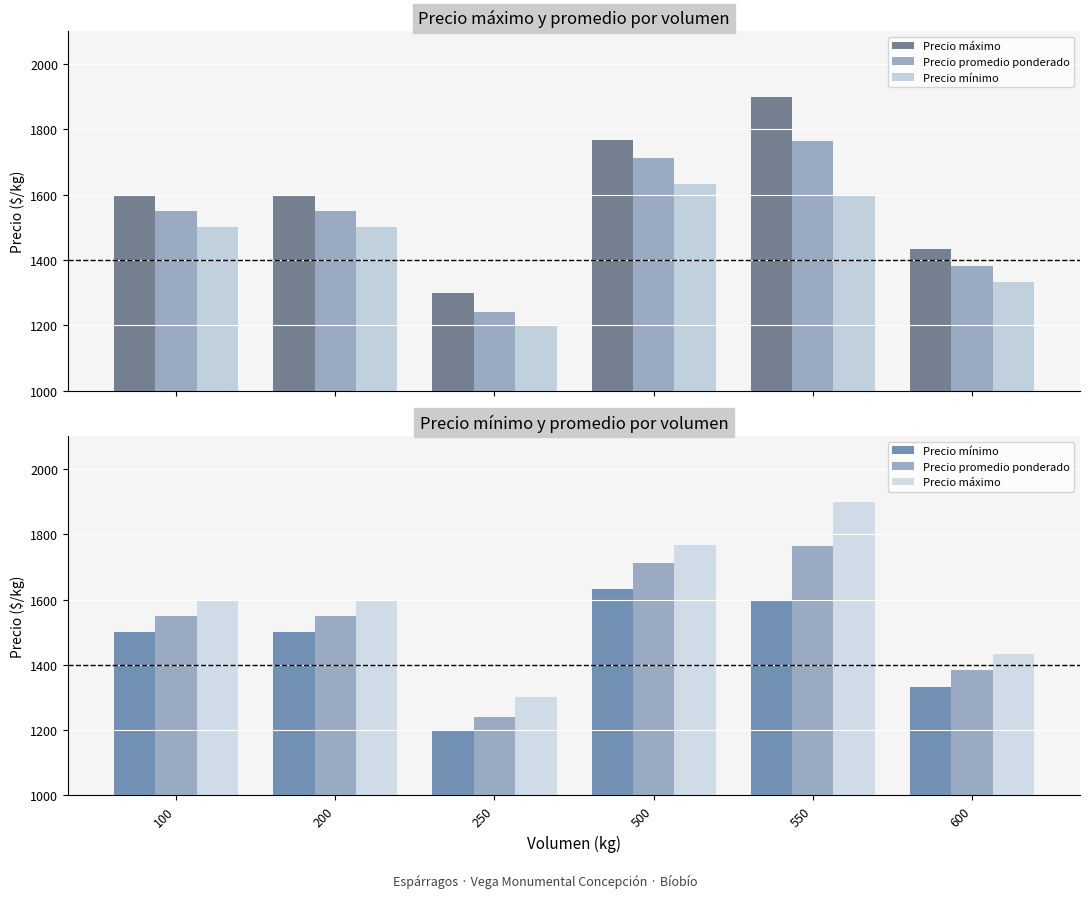

What is the greatest value displayed?

1900